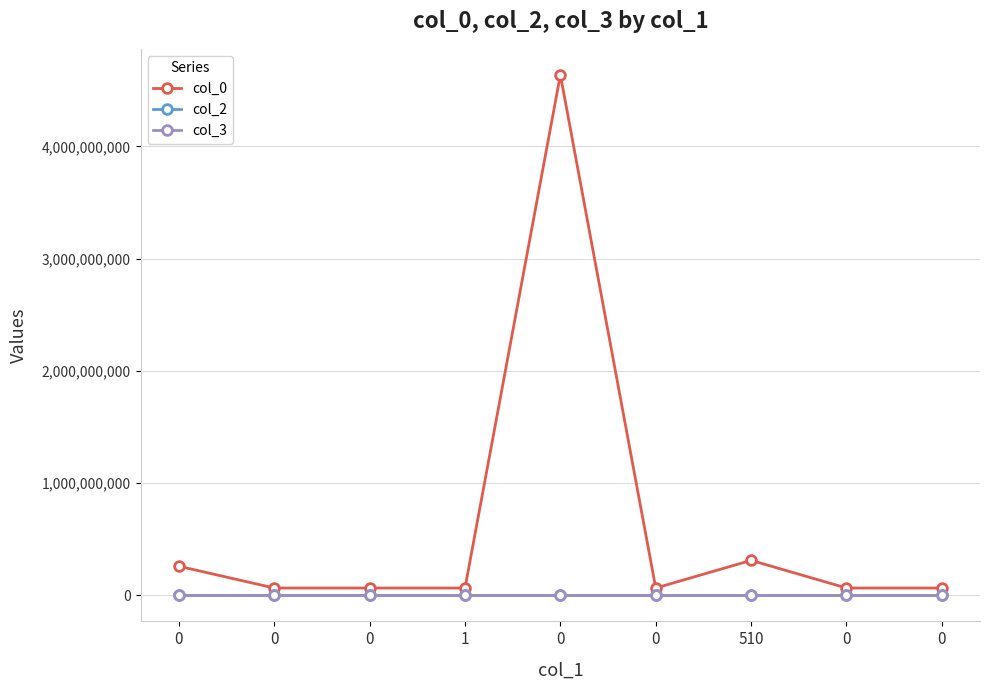

Reading left to right, transcribe all the data shown in this chart.

col_0: 0=259754578	0=65279896	0=65313610	1=65308063	0=4637259468	0=65325295	510=311781835	0=65305283	0=65302013
col_2: 0=0	0=0	0=0	1=0	0=0	0=0	510=5	0=0	0=0
col_3: 0=1705	0=1705	0=1705	1=1705	0=1705	0=1705	510=1705	0=1705	0=1705